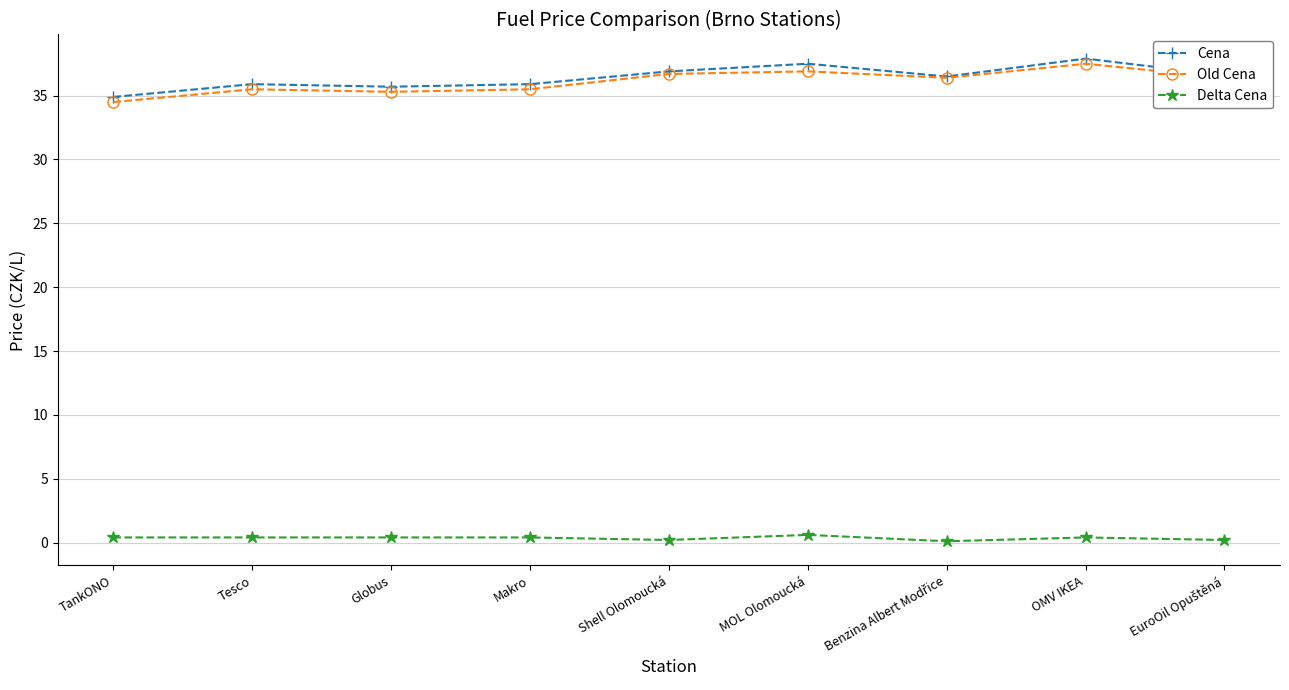

At OMV IKEA, list the series in order from largest to smallest.

Cena, Old Cena, Delta Cena